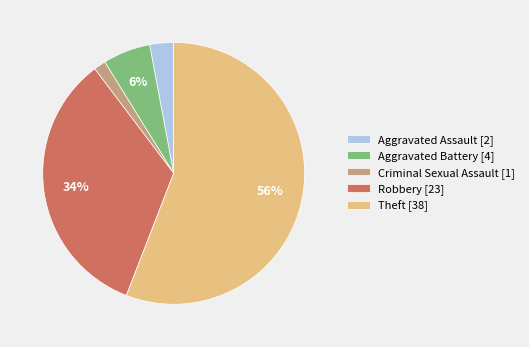

Does Aggravated Assault represent more than half of the total?

No